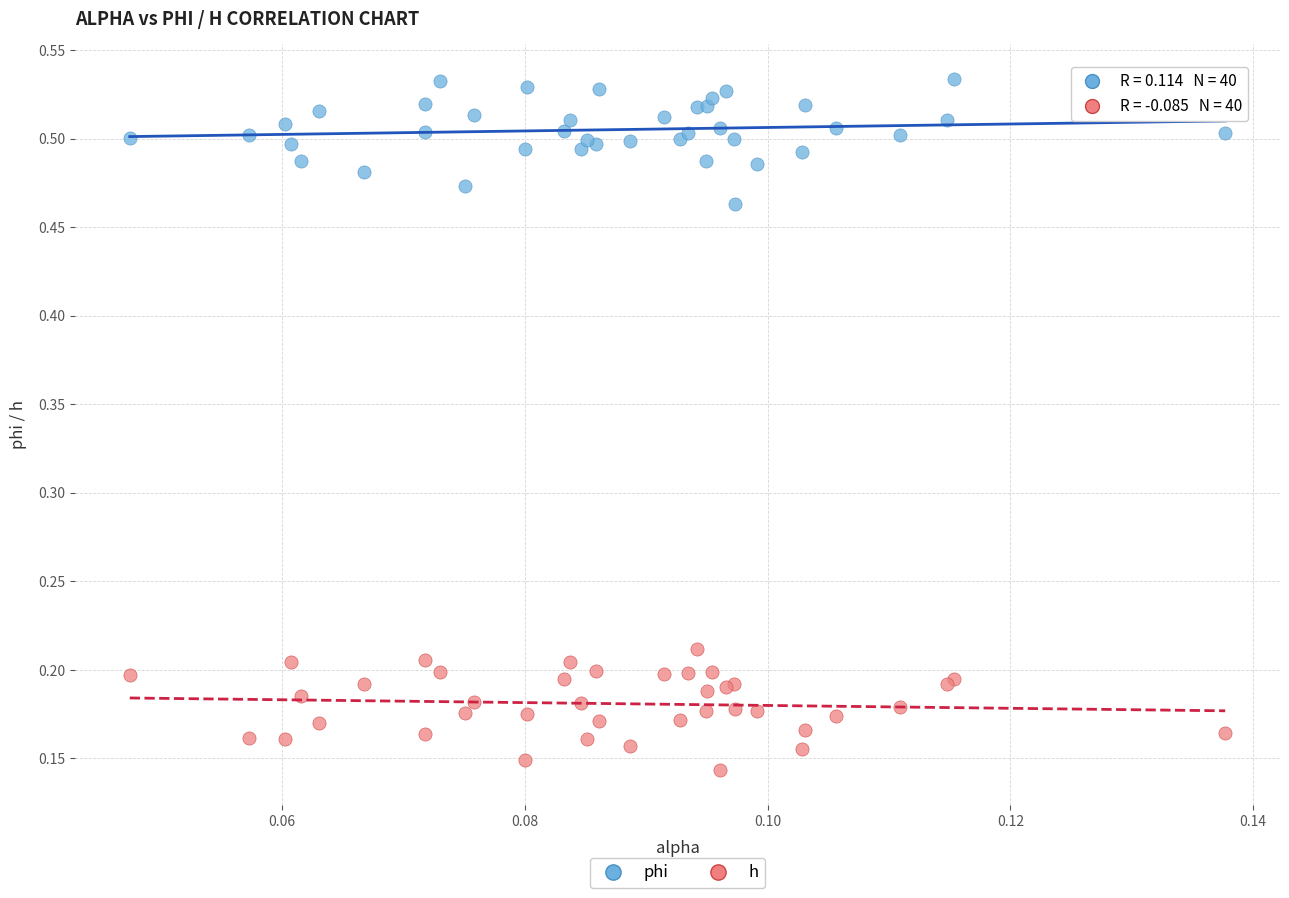

What are all the series names shown in the legend?

phi, h